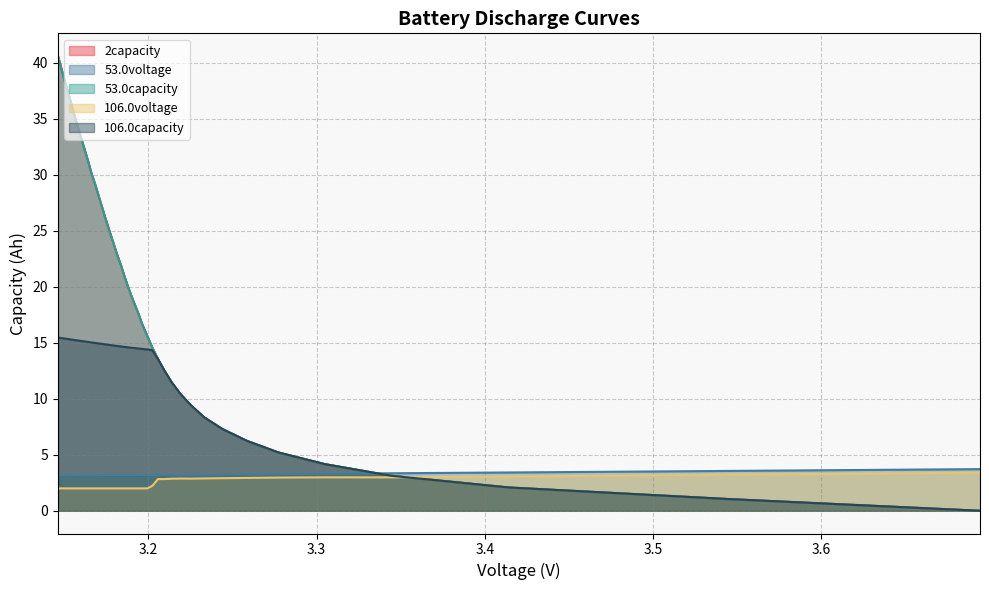

Read the 106.0capacity value at 17.

14.5